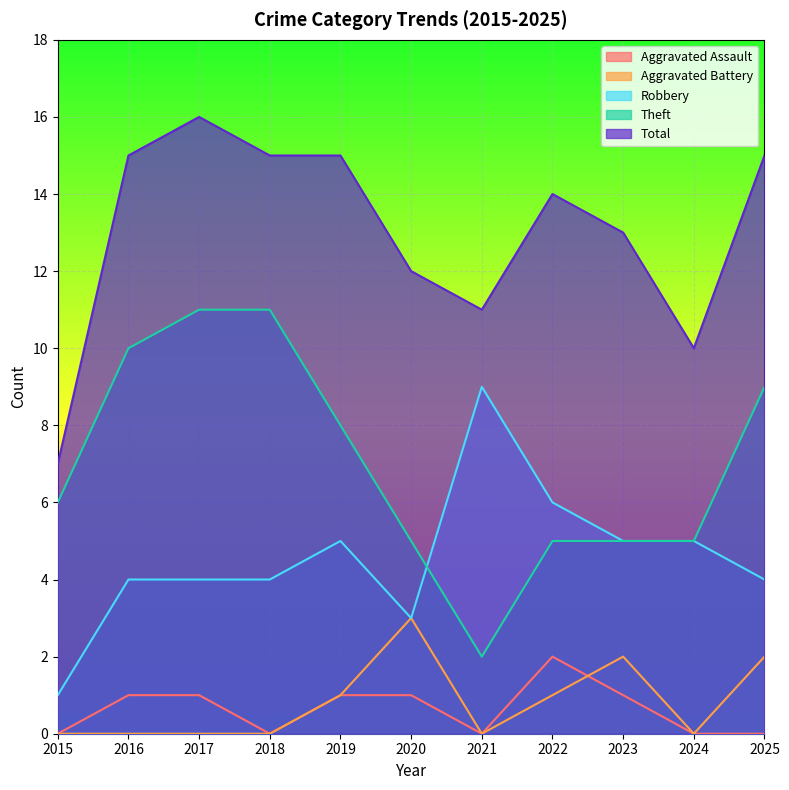

Reading left to right, what are all the values shown in this chart?

Aggravated Assault: 0	1	1	0	1	1	0	2	1	0	0
Aggravated Battery: 0	0	0	0	1	3	0	1	2	0	2
Robbery: 1	4	4	4	5	3	9	6	5	5	4
Theft: 6	10	11	11	8	5	2	5	5	5	9
Total: 7	15	16	15	15	12	11	14	13	10	15